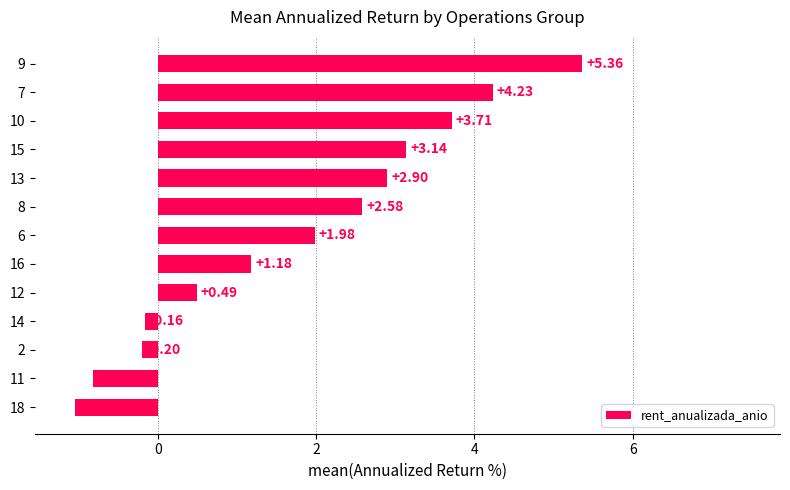

What is the change in value from 7 to 9?

+1.1